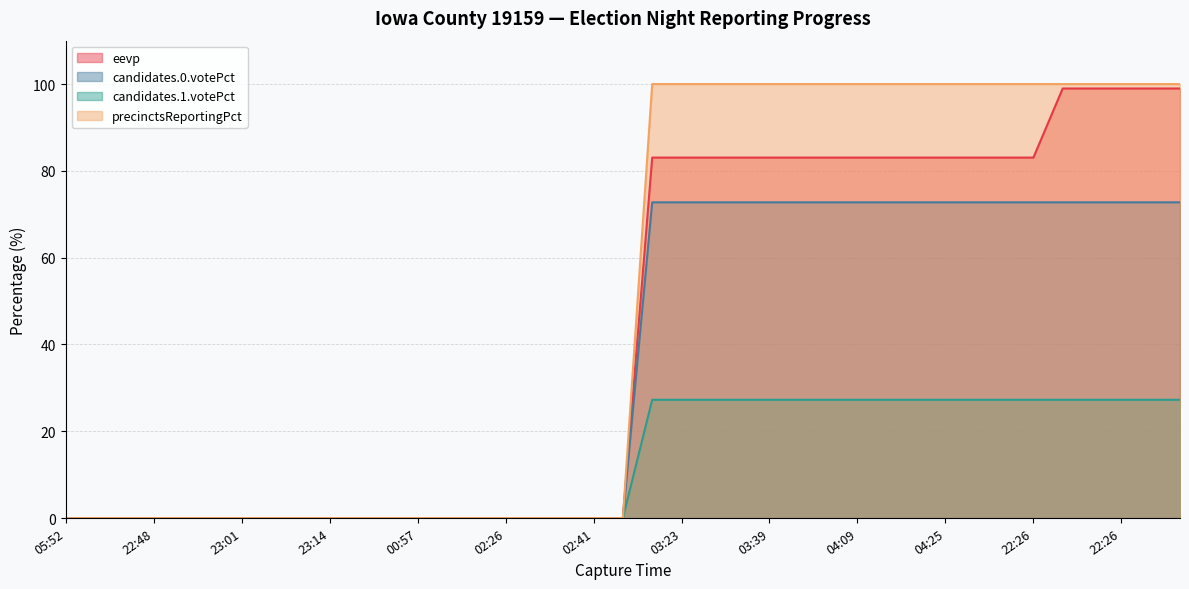

How many data points in candidates.0.votePct are above 0?

19